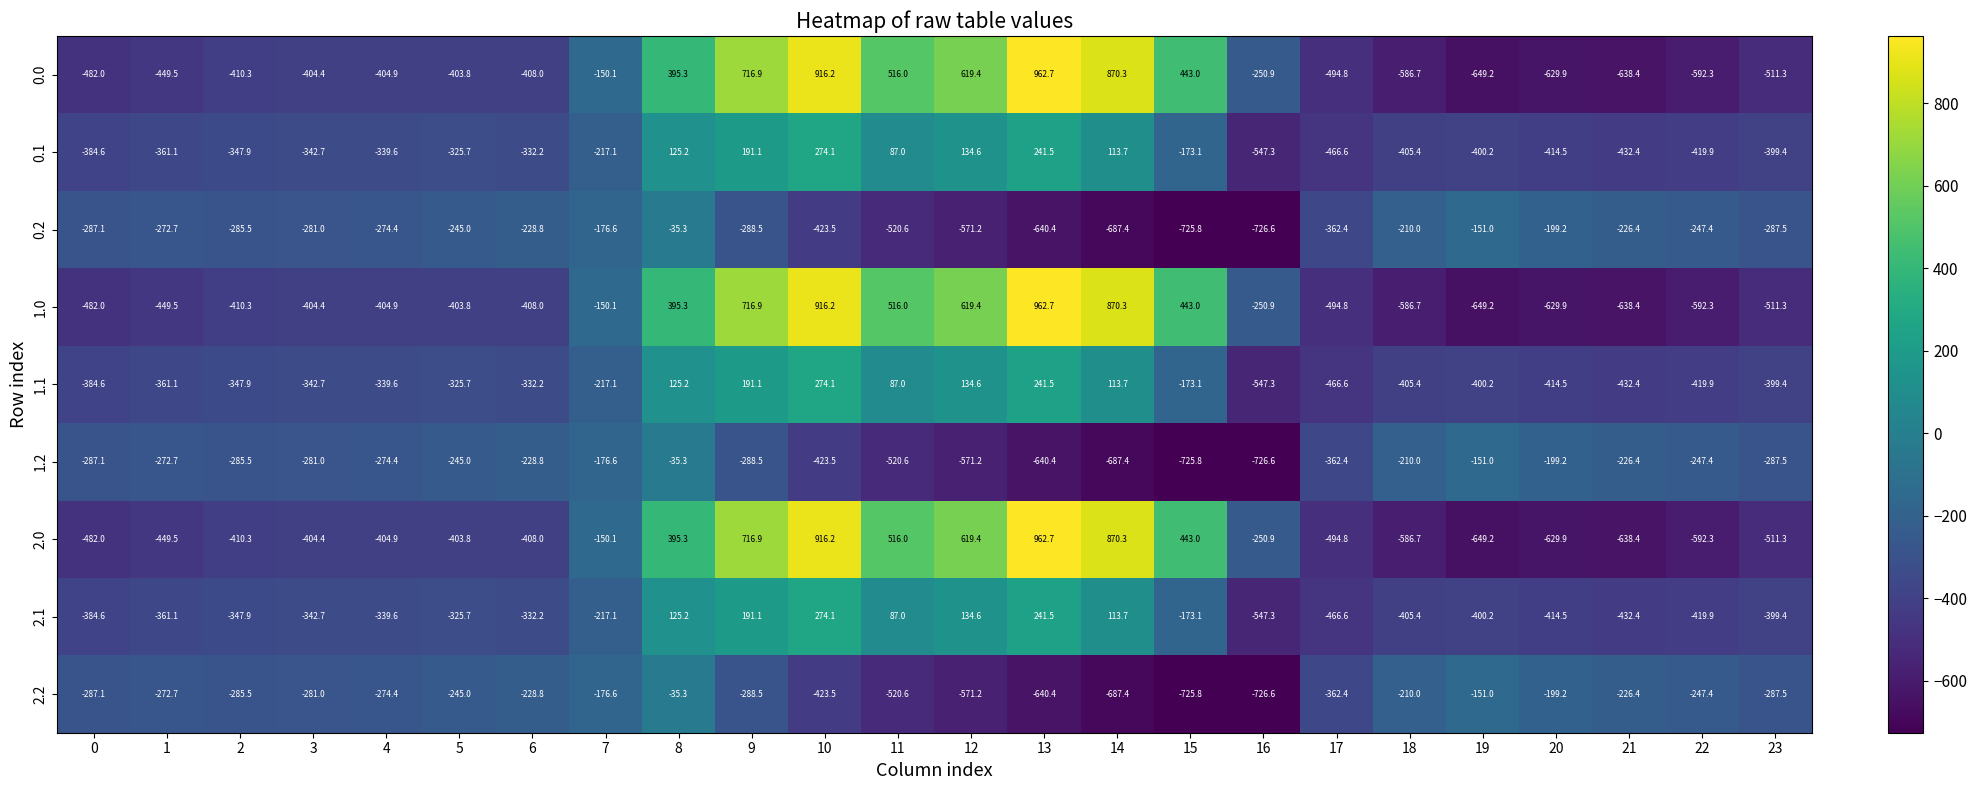

What is the average value of the 0.2 series?

-348.1